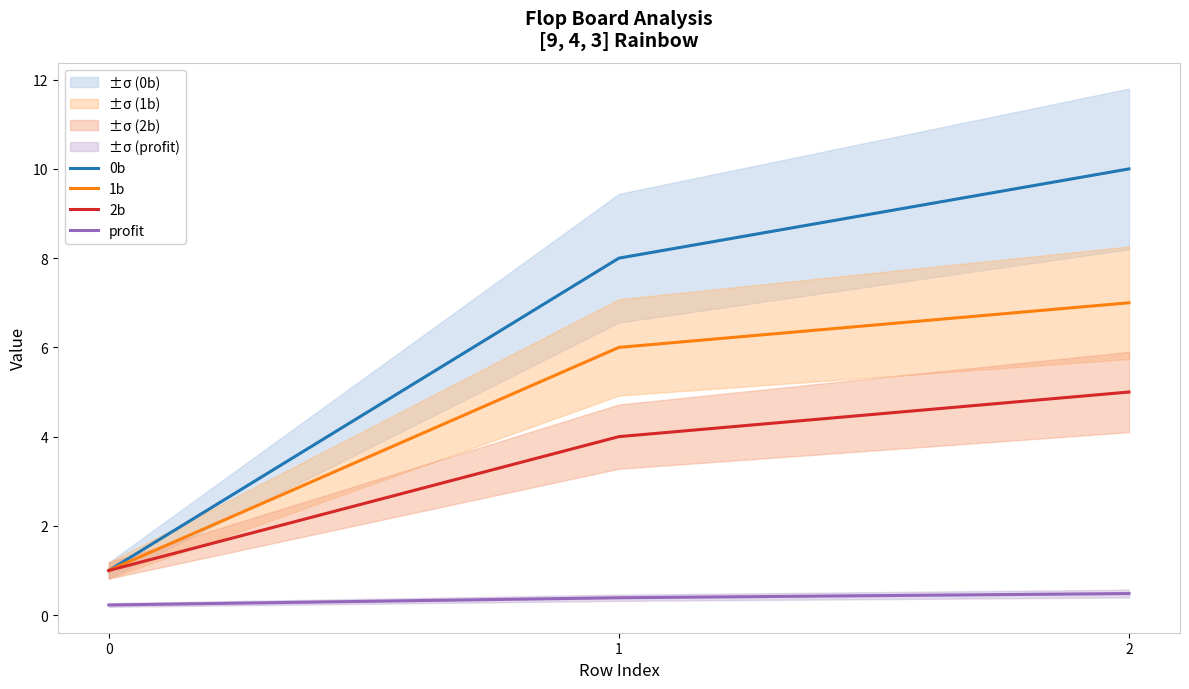

What is the total value across all series at 2?

22.5